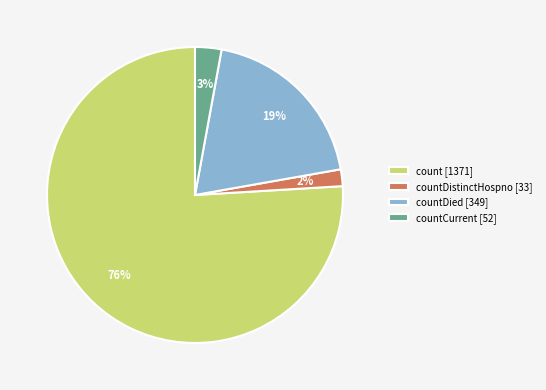

Which category accounts for the majority?

count [1371]